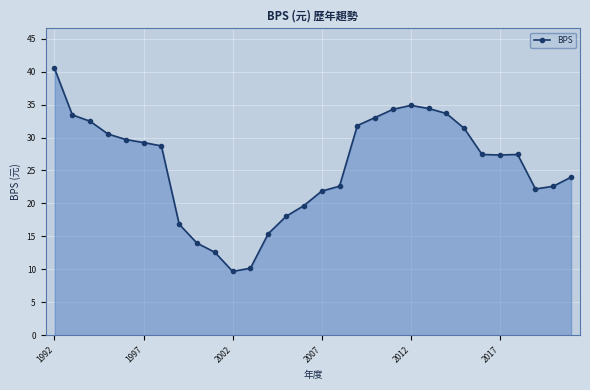

What is the difference between the second highest and second lowest values?

24.7